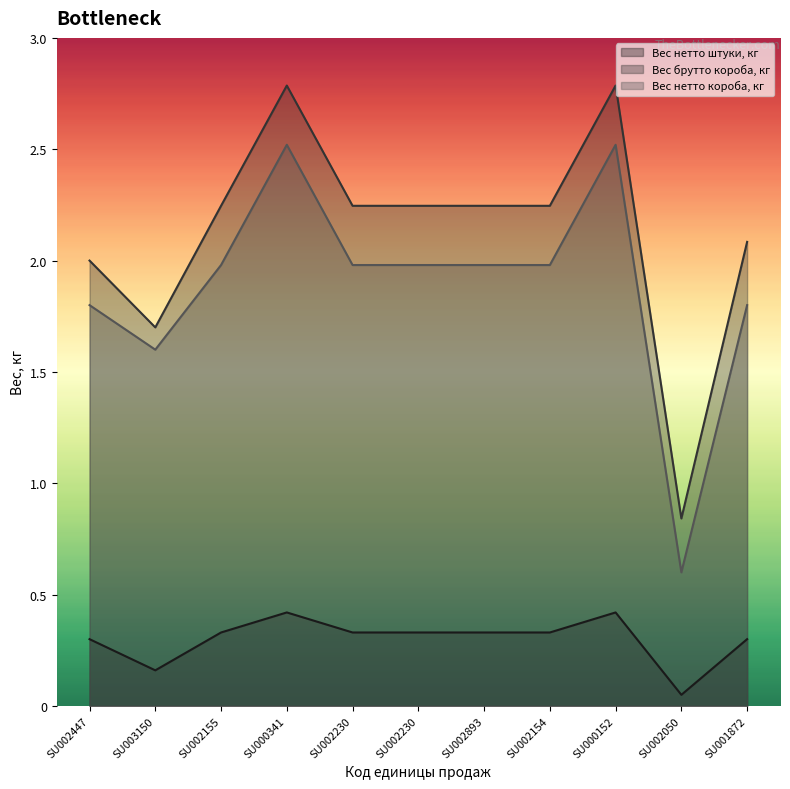

What are all the series names shown in the legend?

Вес нетто штуки, кг, Вес брутто короба, кг, Вес нетто короба, кг